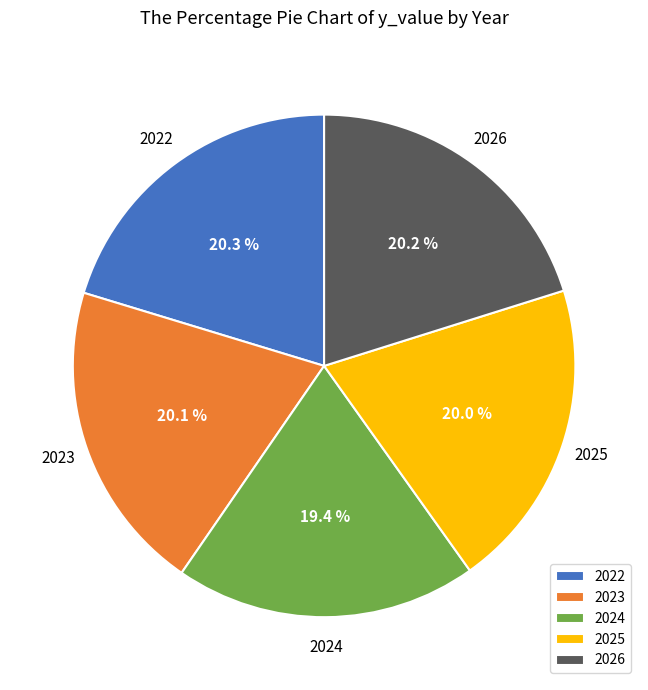

Count the number of slices in the pie.

5